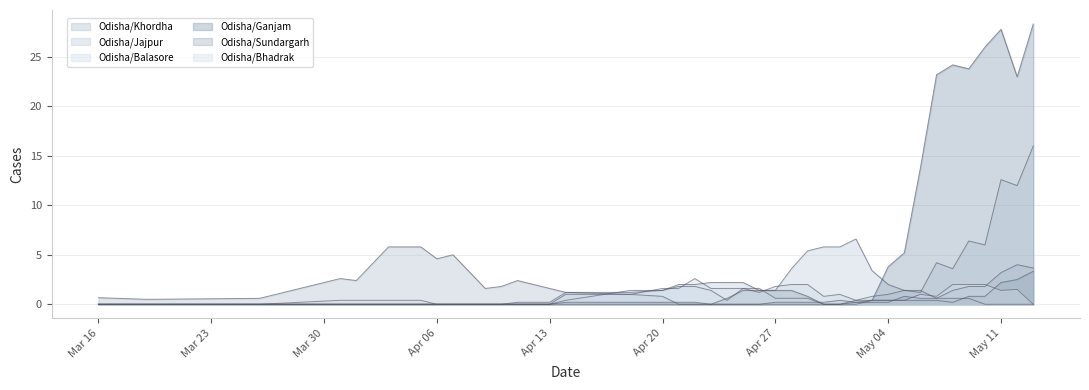

Where is the first local minimum for Odisha/Ganjam?

33